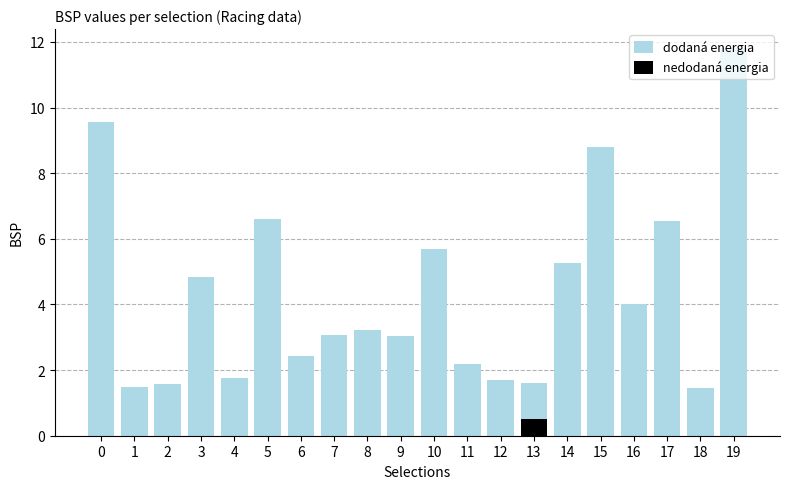

What is the sum of all dodaná energia values?

86.6